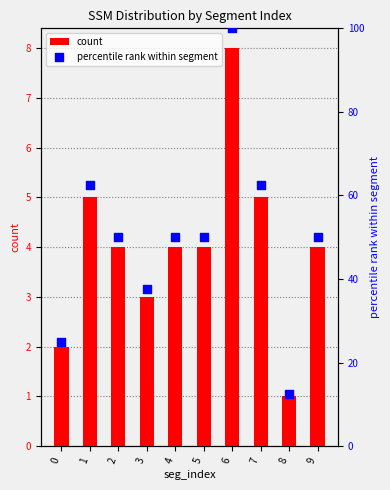

At which category is the sum across all series the highest?

6